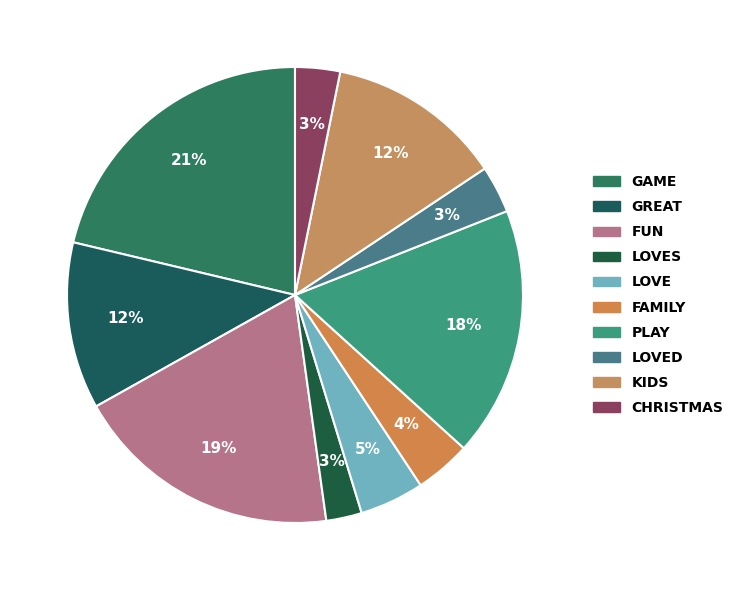

How many slices are in this pie chart?

10